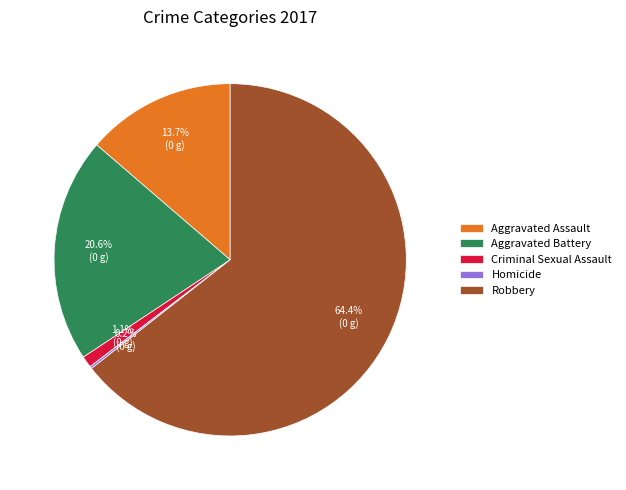

Which slice is the largest?

Robbery